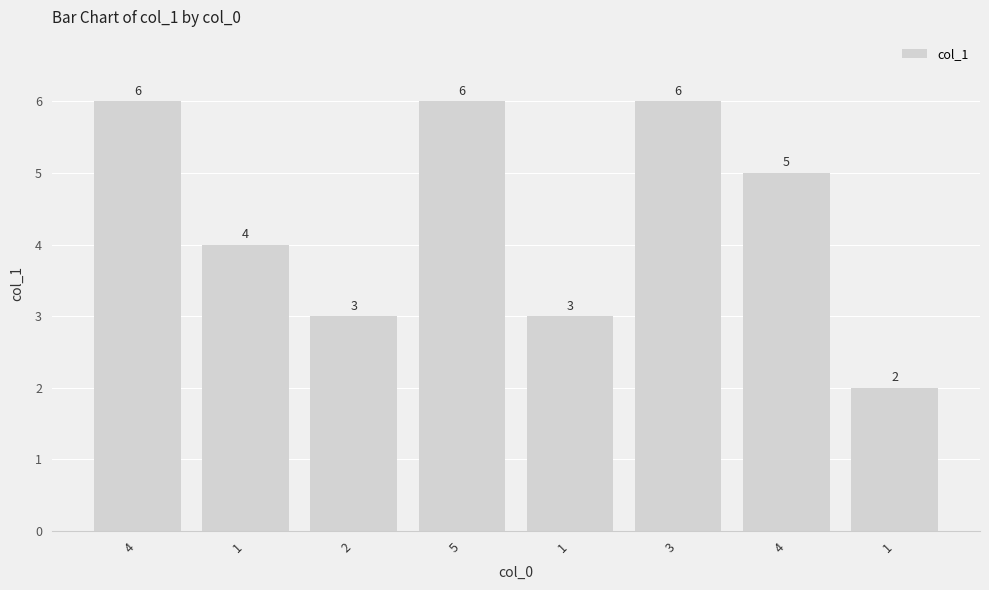

How many data points are less than 5?

4